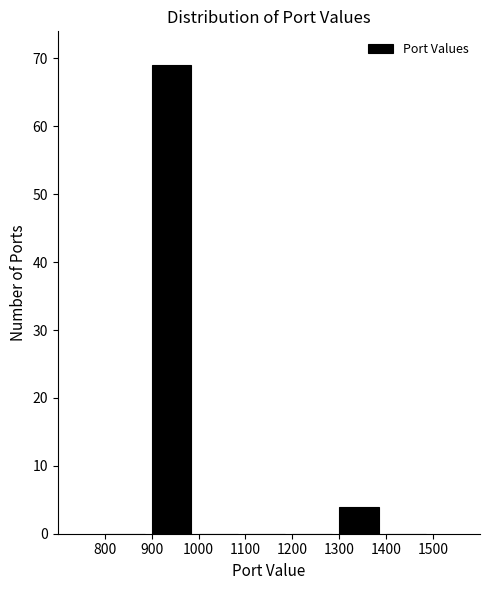

Reading left to right, transcribe this chart: for each bar, give the range it covers on the x-axis and its height. The values are not printed on the chart, so give them approximately, as read against the axis.

800 to 900: 0
900 to 1000: 69
1000 to 1100: 0
1100 to 1200: 0
1200 to 1300: 0
1300 to 1400: 4
1400 to 1500: 0